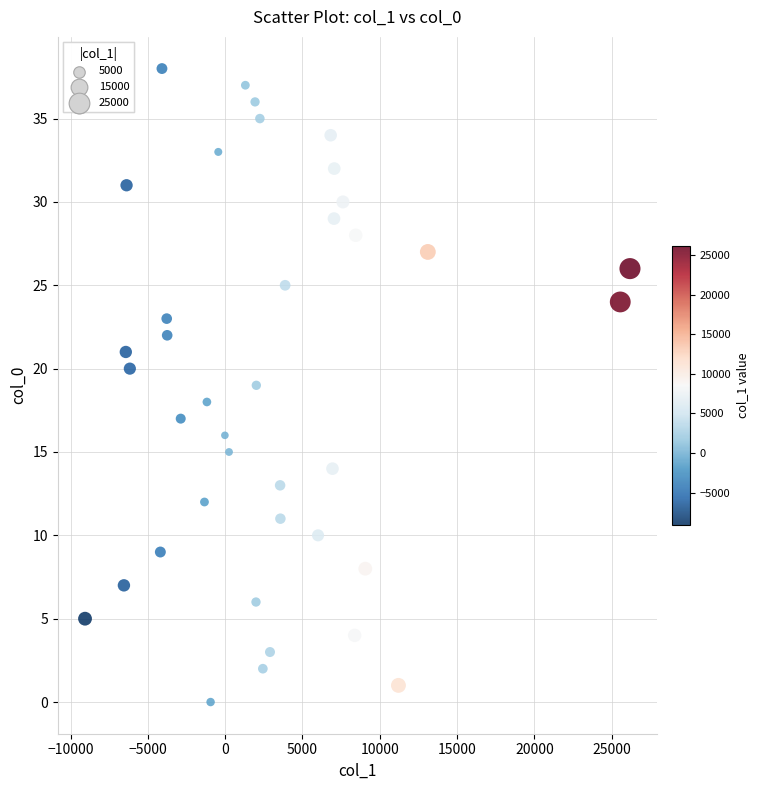

What is the range of Y values (max minus min)?

38